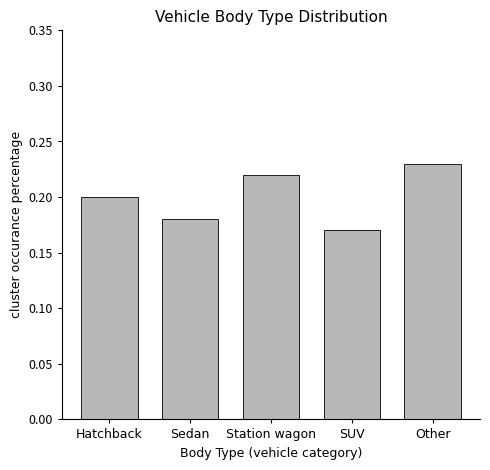

Does the chart contain any negative values?

No